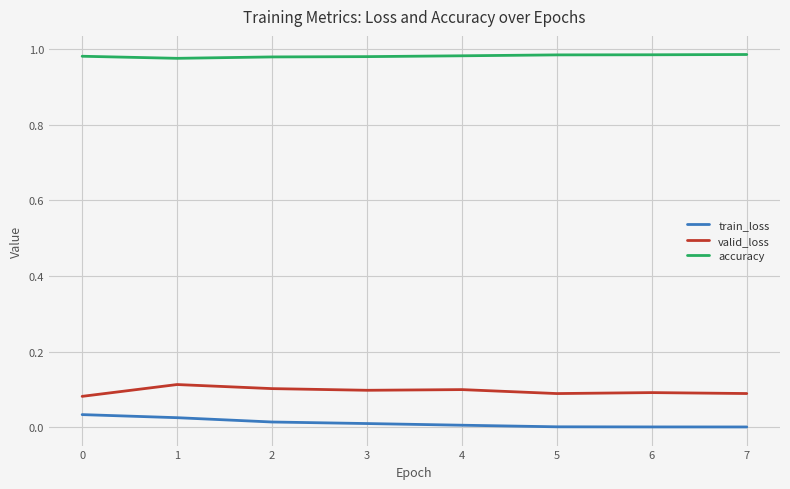

True or false: train_loss has a value of 0.0 at 4.

True